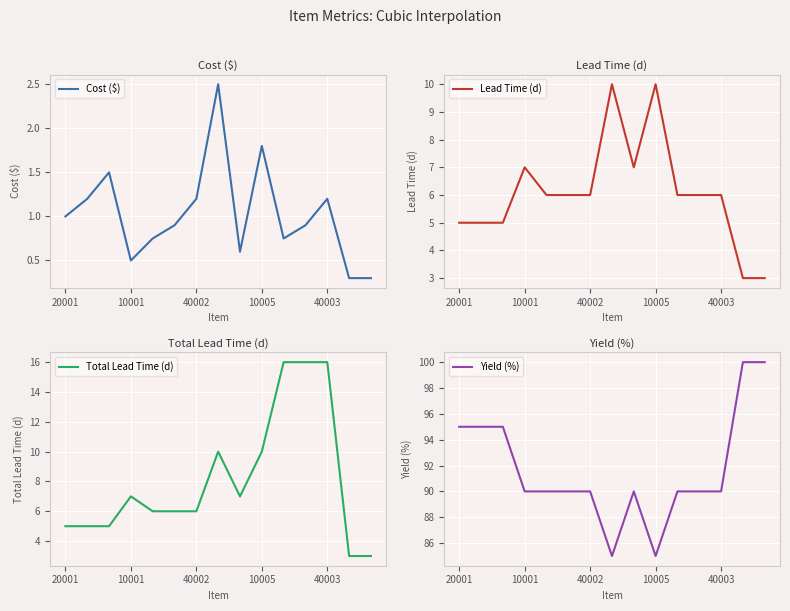

The Cost ($) series shows 1.0 at 20001. True or false?

True